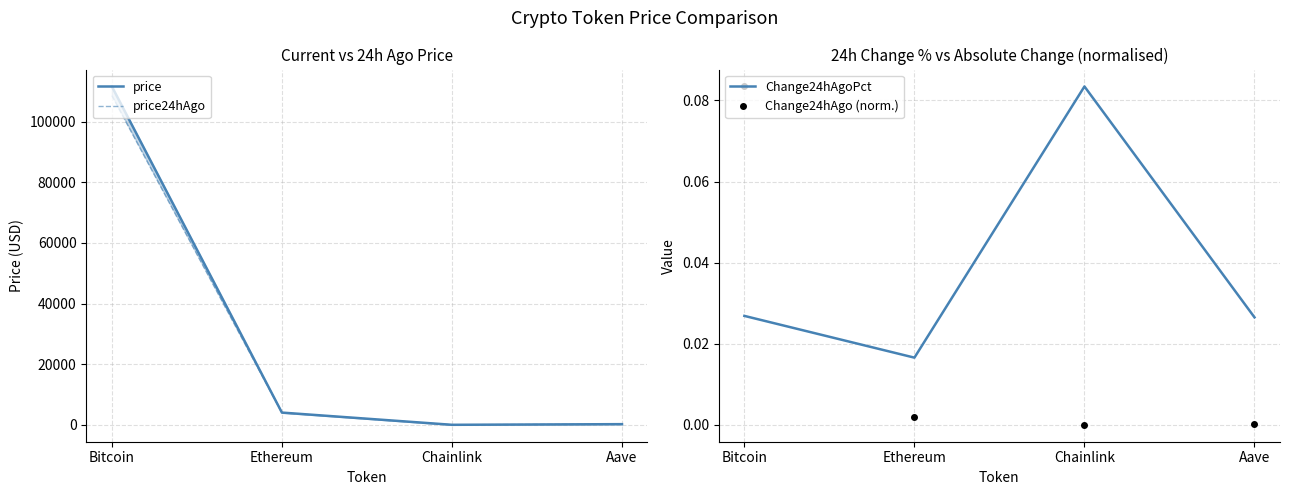

Rank the categories by price value from lowest to highest.

Chainlink, Aave, Ethereum, Bitcoin